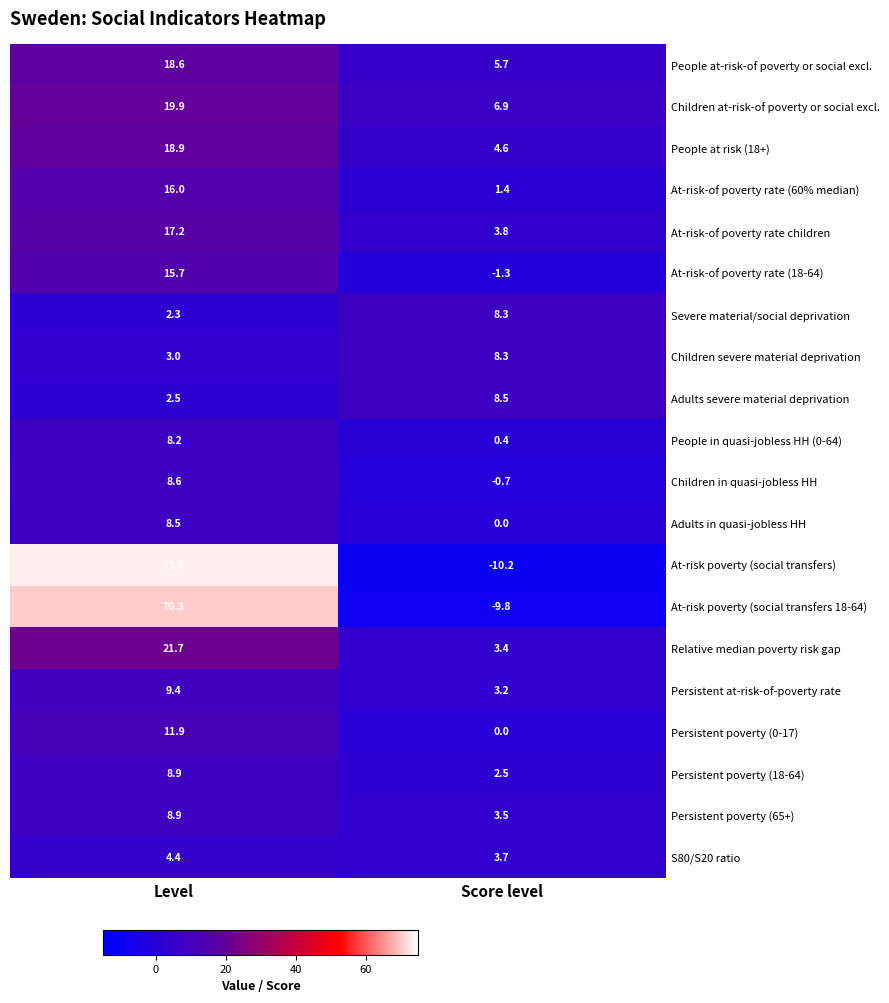

Rank the categories by Children in quasi-jobless HH value from highest to lowest.

Level, Score level